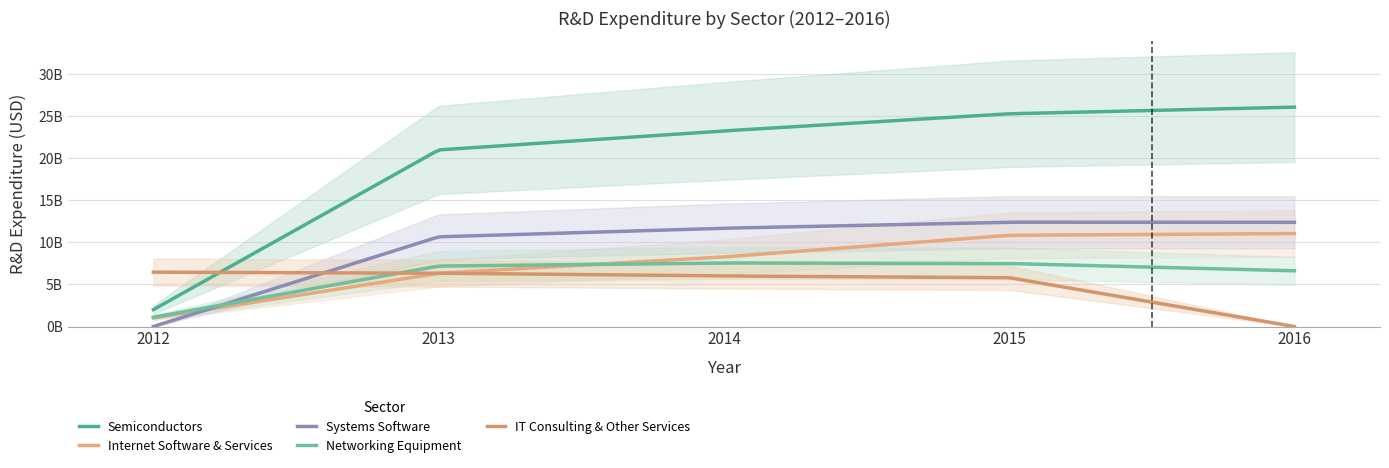

The Networking Equipment series shows 10092542621 at 2013. True or false?

False